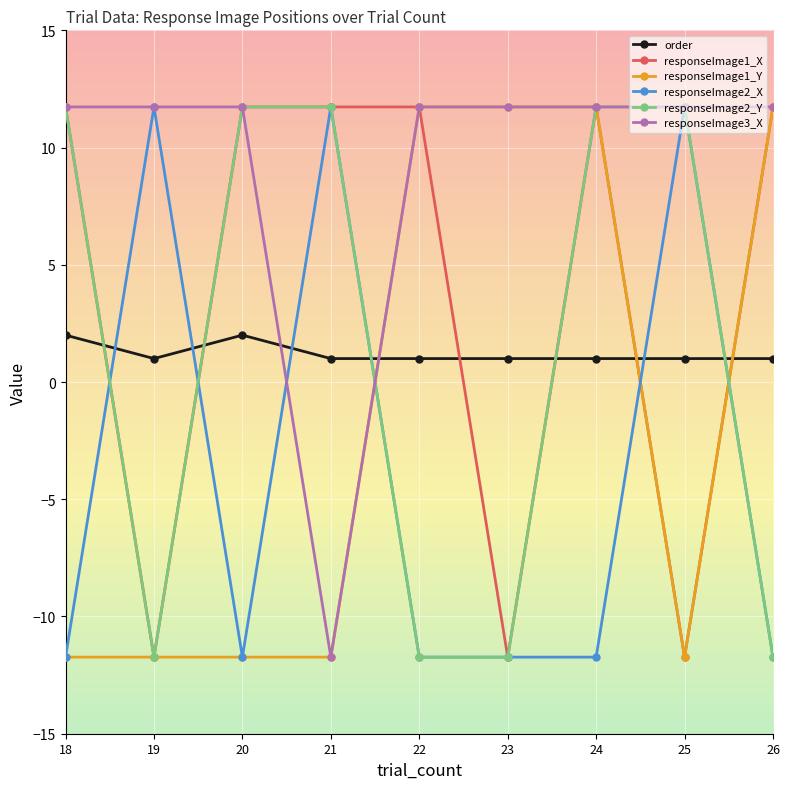

Reading right to left, list all the values displayed in this chart.

order: 26=1.0	25=1.0	24=1.0	23=1.0	22=1.0	21=1.0	20=2.0	19=1.0	18=2.0
responseImage1_X: 26=11.7	25=-11.7	24=11.7	23=-11.7	22=11.7	21=11.7	20=11.7	19=-11.7	18=11.7
responseImage1_Y: 26=11.7	25=-11.7	24=11.7	23=11.7	22=11.7	21=-11.7	20=-11.7	19=-11.7	18=-11.7
responseImage2_X: 26=-11.7	25=11.7	24=-11.7	23=-11.7	22=-11.7	21=11.7	20=-11.7	19=11.7	18=-11.7
responseImage2_Y: 26=-11.7	25=11.7	24=11.7	23=-11.7	22=-11.7	21=11.7	20=11.7	19=-11.7	18=11.7
responseImage3_X: 26=11.7	25=11.7	24=11.7	23=11.7	22=11.7	21=-11.7	20=11.7	19=11.7	18=11.7